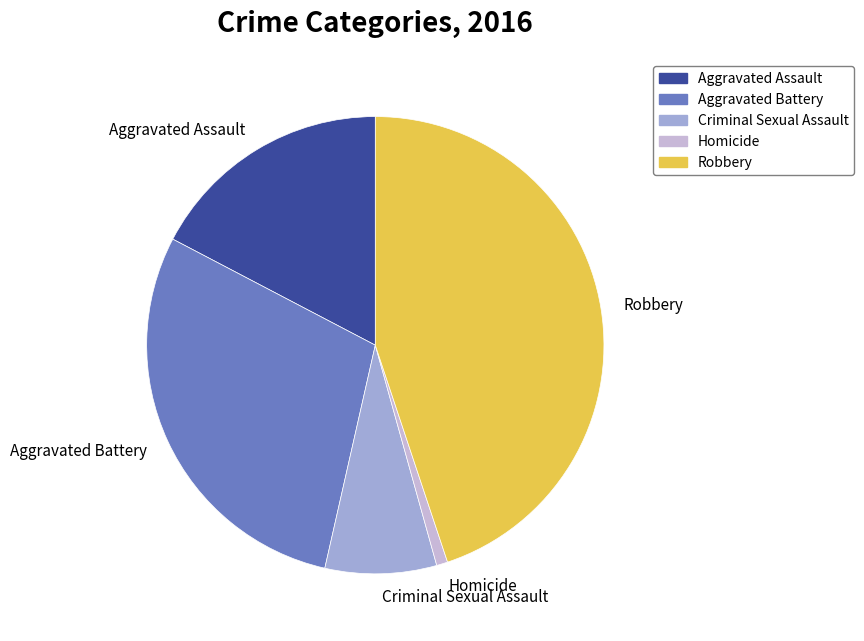

Is there a majority slice in this chart?

No